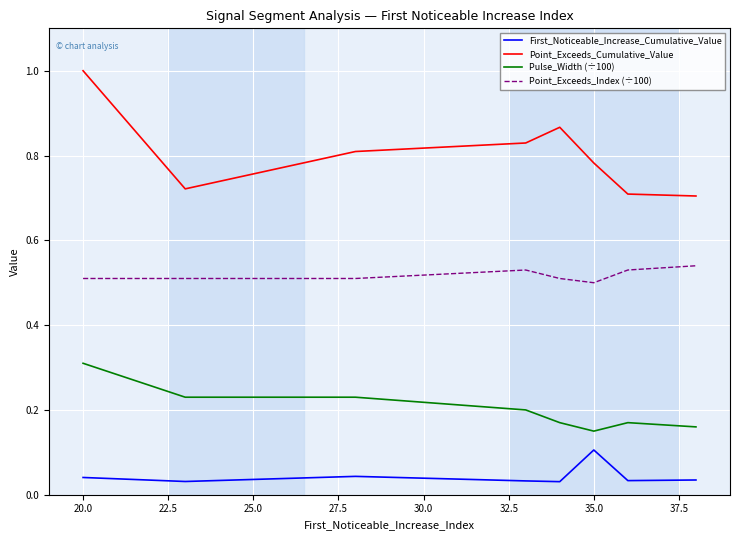

How many lines are shown in the chart?

4